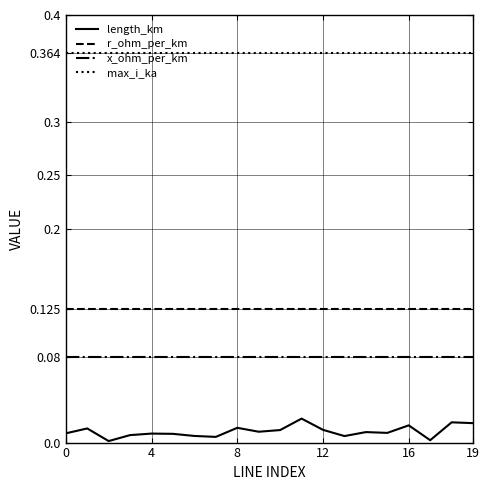

List the series in order of their peak value, lowest first.

length_km, x_ohm_per_km, r_ohm_per_km, max_i_ka